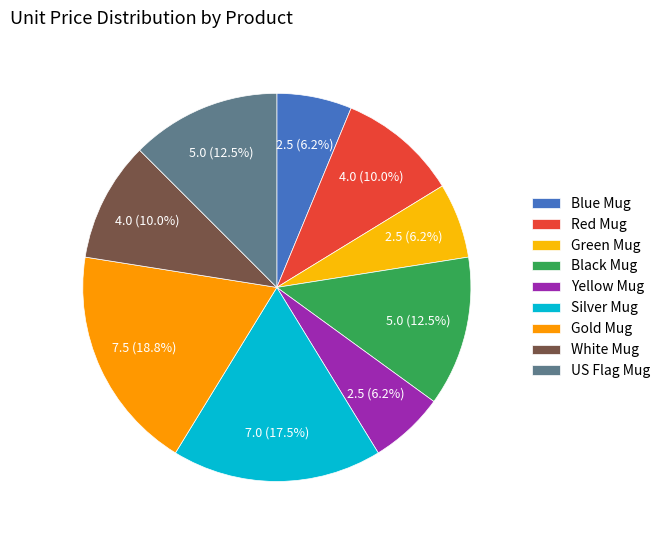

Combined, what portion of the pie is Blue Mug and US Flag Mug?

18.8%